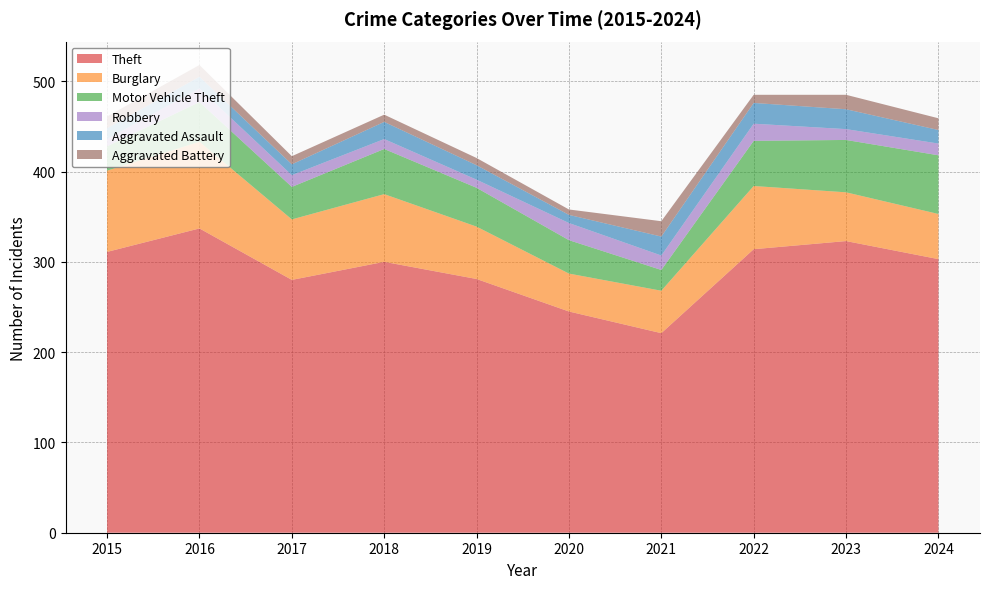

Reading left to right, list all the values displayed in this chart.

Theft: 311	337	280	300	281	245	221	314	323	303
Burglary: 90	96	67	75	58	42	47	70	54	50
Motor Vehicle Theft: 27	44	36	50	43	37	23	50	58	65
Robbery: 8	15	13	11	9	19	16	19	12	13
Aggravated Assault: 12	13	12	19	16	9	21	23	22	15
Aggravated Battery: 13	13	9	8	8	6	17	9	16	13